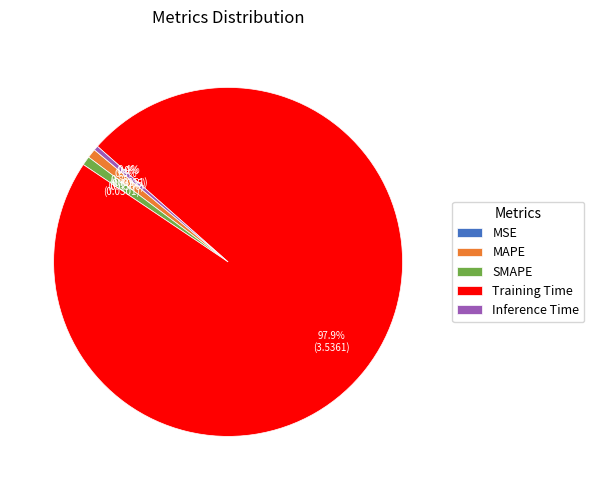

Between Training Time and Inference Time, which is larger?

Training Time